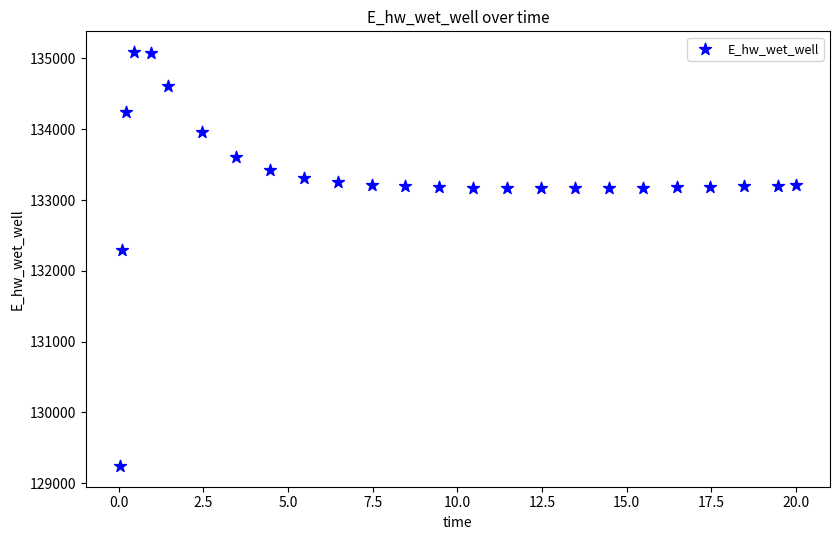

What Y value in the scatter plot is closest to 132166?

132294.4